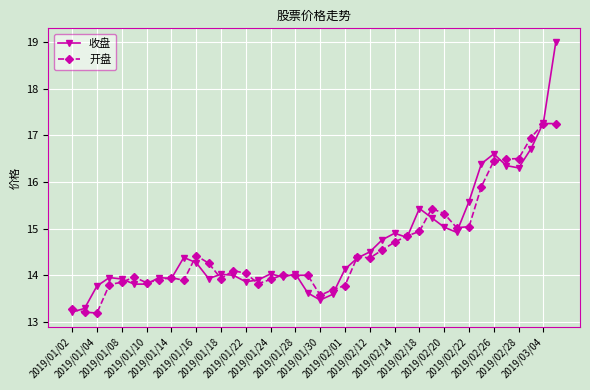

Which series has the widest spread of values?

收盘